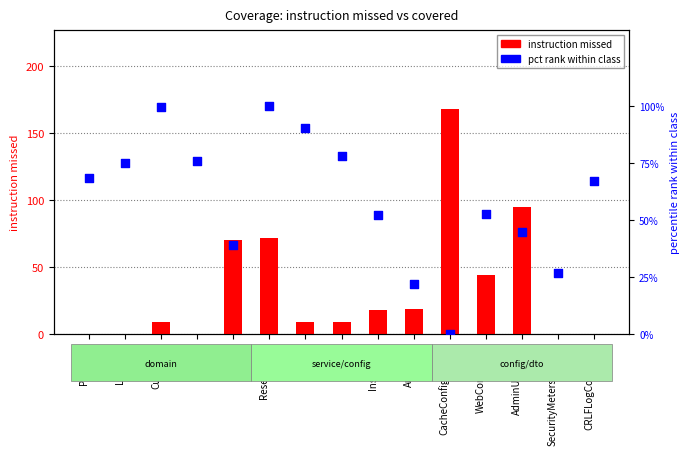

At how many categories does at least one series exceed 38?

13